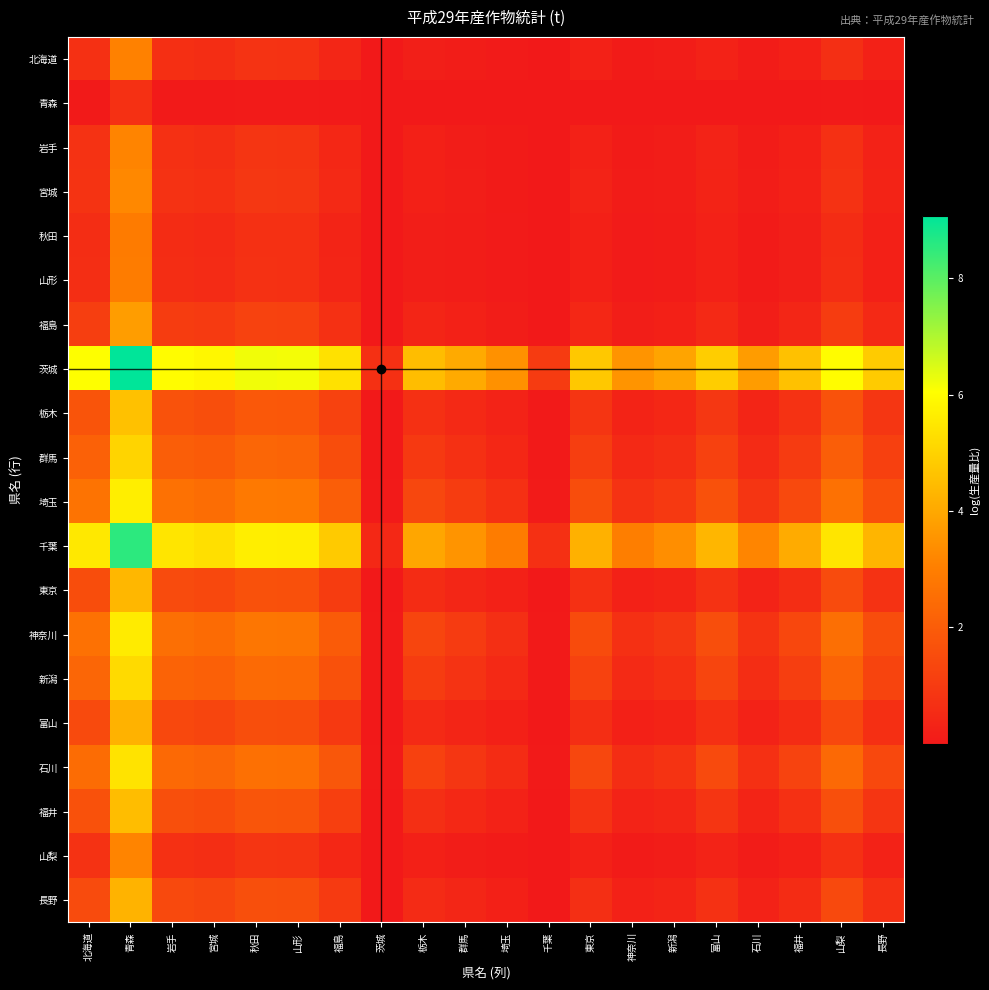

Between 福井 and 石川, which is larger?

福井